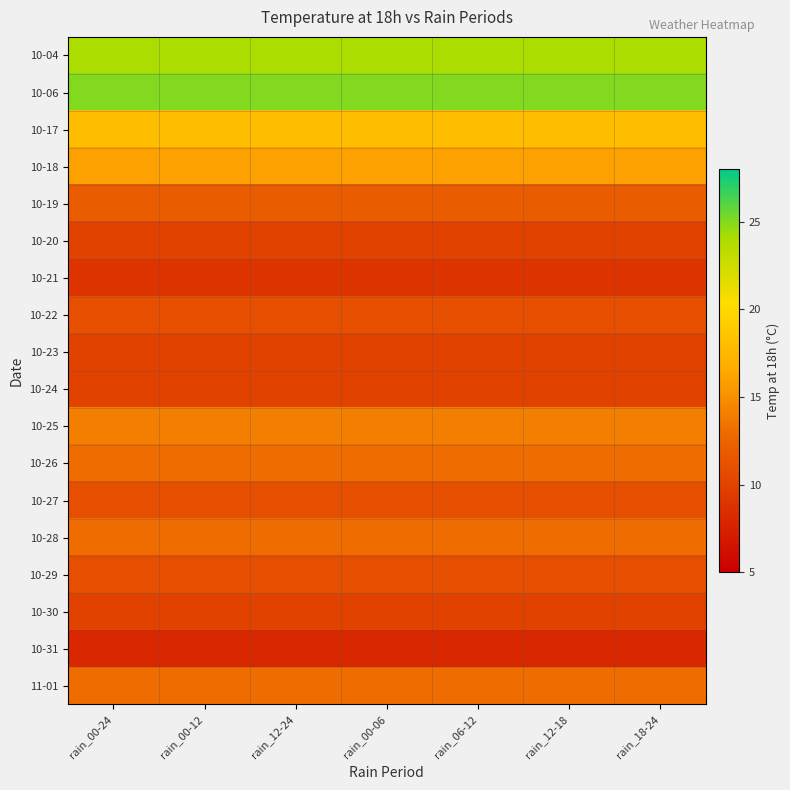

At rain_00-06, list the series in order from largest to smallest.

10-06, 10-04, 10-17, 10-18, 10-25, 10-26, 10-28, 11-01, 10-19, 10-22, 10-27, 10-29, 10-20, 10-23, 10-24, 10-30, 10-21, 10-31